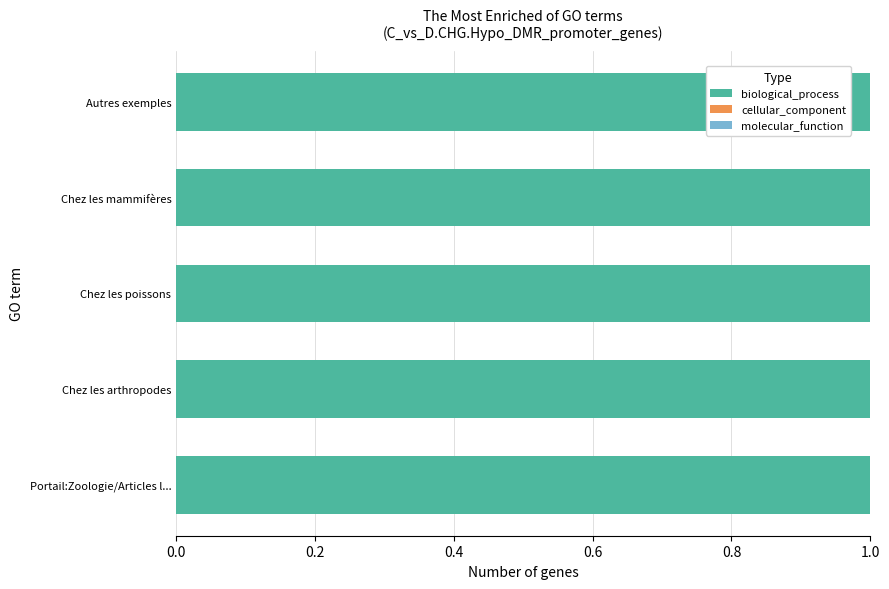

What is the total value across all series at Chez les arthropodes?

1